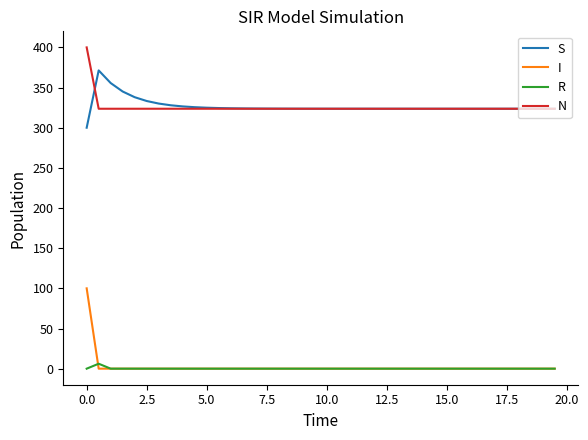

Rank the series by their maximum value, from lowest to highest.

R, I, S, N